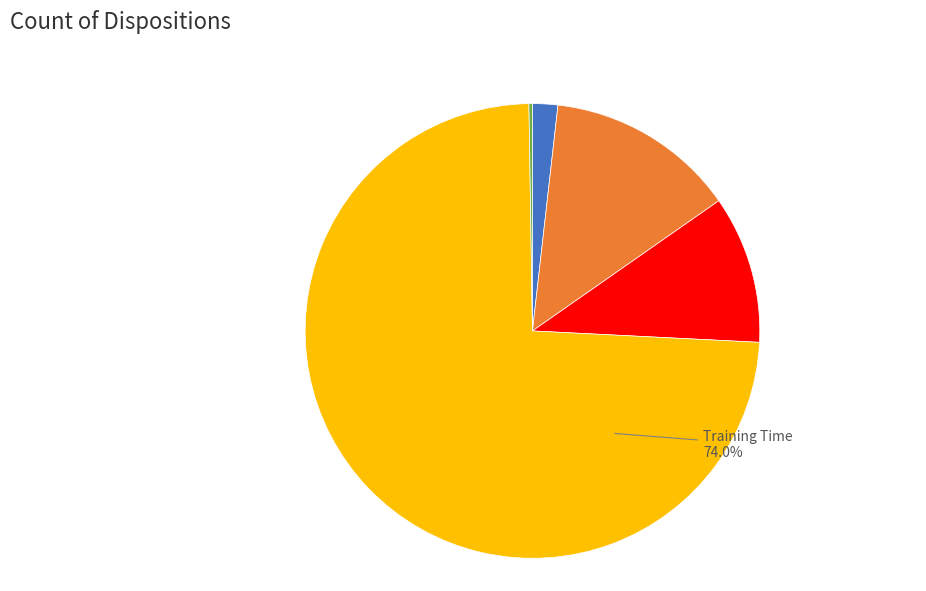

Between MAPE and Training Time, which is larger?

Training Time